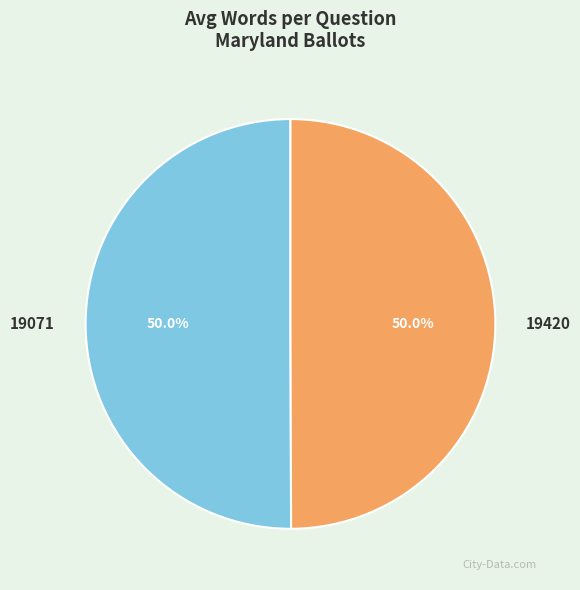

The 19420 slice represents 50% of the pie. True or false?

True